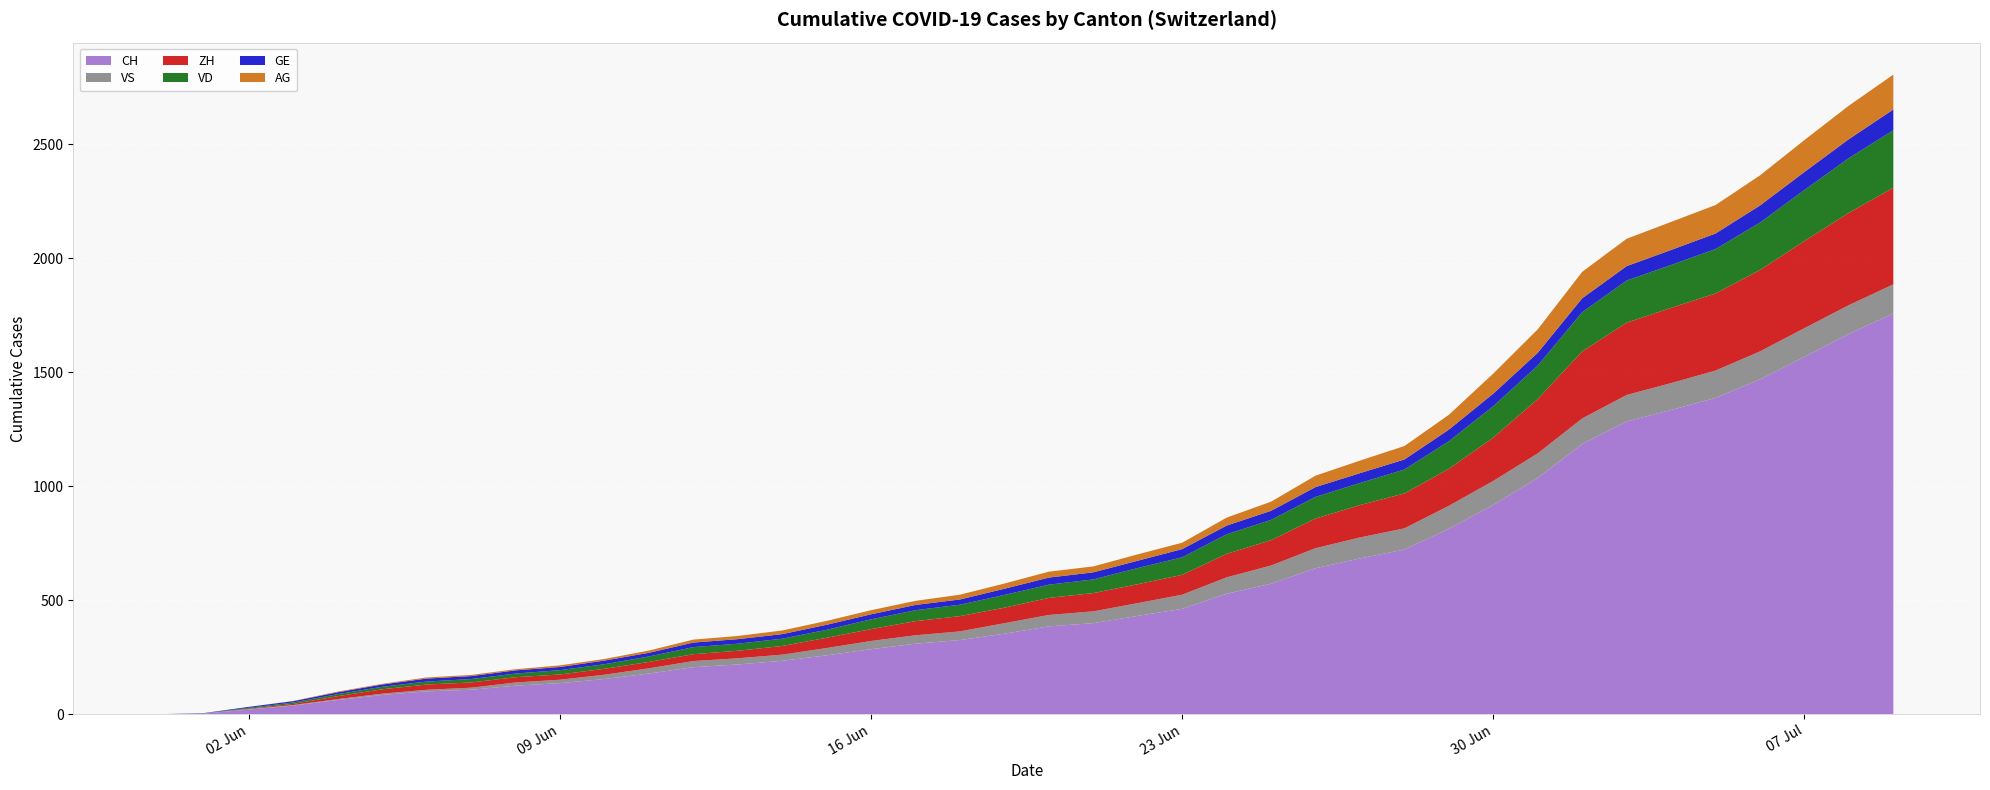

Reading right to left, transcribe all the data shown in this chart.

CH: 1757	1668	1567	1468	1387	1334	1284	1185	1036	918	813	722	683	640	572	528	462	431	399	385	353	325	309	285	258	234	218	206	178	154	136	125	107	100	84	62	38	20	3	0
ZH: 424	405	382	357	338	330	317	294	238	190	162	153	142	130	111	103	87	83	80	75	68	67	62	52	45	38	33	30	28	26	23	23	23	23	19	13	5	2	0	0
VD: 252	240	224	208	195	188	185	172	147	138	121	105	97	95	89	86	77	71	60	58	56	50	48	43	35	32	31	31	24	20	19	16	15	13	11	9	6	4	0	0
GE: 91	83	79	75	68	66	63	61	56	55	51	44	43	43	40	38	36	32	31	31	27	23	23	22	22	20	20	20	16	16	14	14	13	13	10	8	6	4	1	0
VS: 128	126	126	123	120	118	116	112	108	105	101	93	92	88	80	72	62	56	52	50	46	38	37	36	32	27	27	27	23	19	15	14	9	7	6	4	2	2	1	0
AG: 153	147	140	132	125	123	120	116	103	88	65	59	55	50	40	35	28	28	26	26	23	21	18	18	17	16	14	13	10	7	7	5	5	5	3	3	1	0	0	0